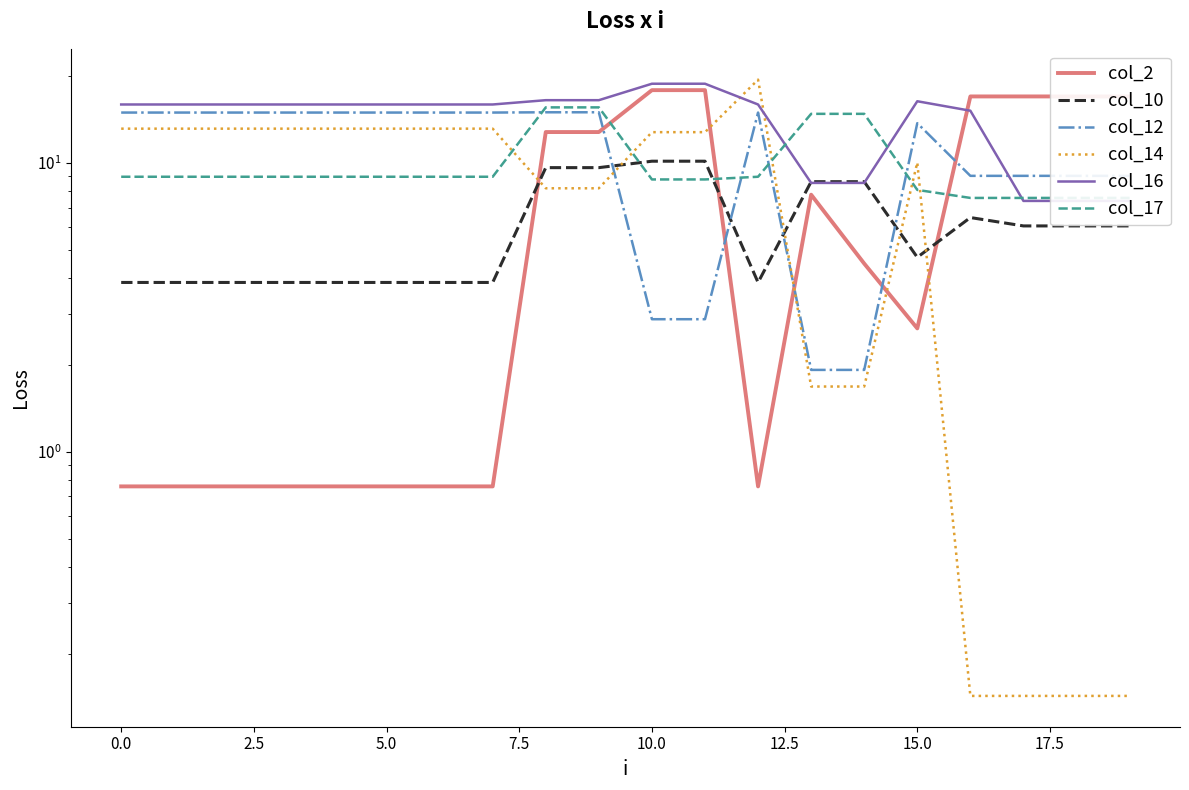

What is the total value across all series at 14?

40.0